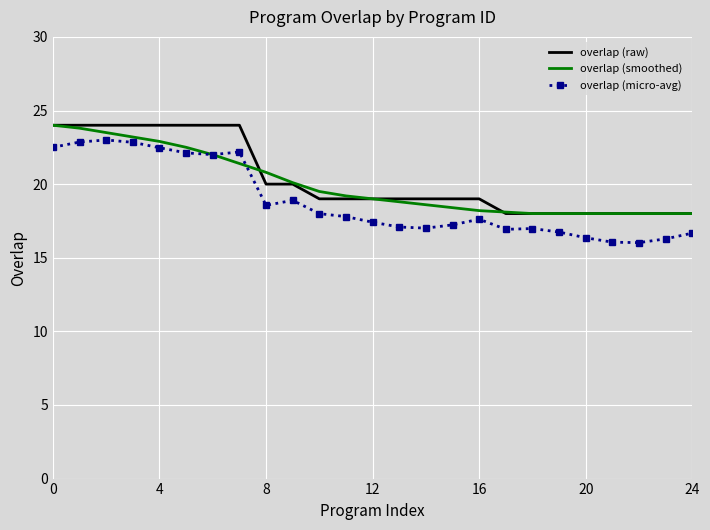

What is the smallest value displayed?

16.0